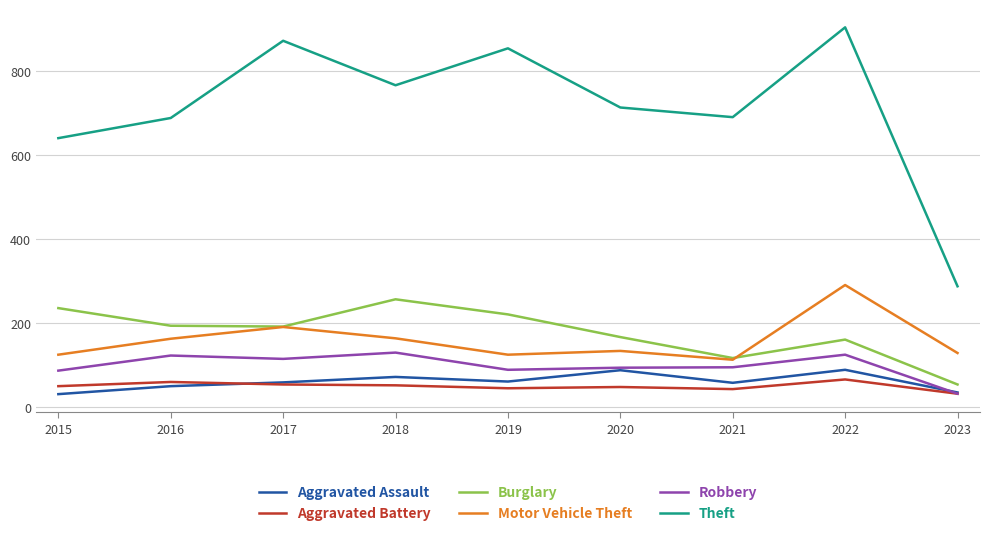

True or false: Robbery has more than 2 points higher than both neighbors.

True